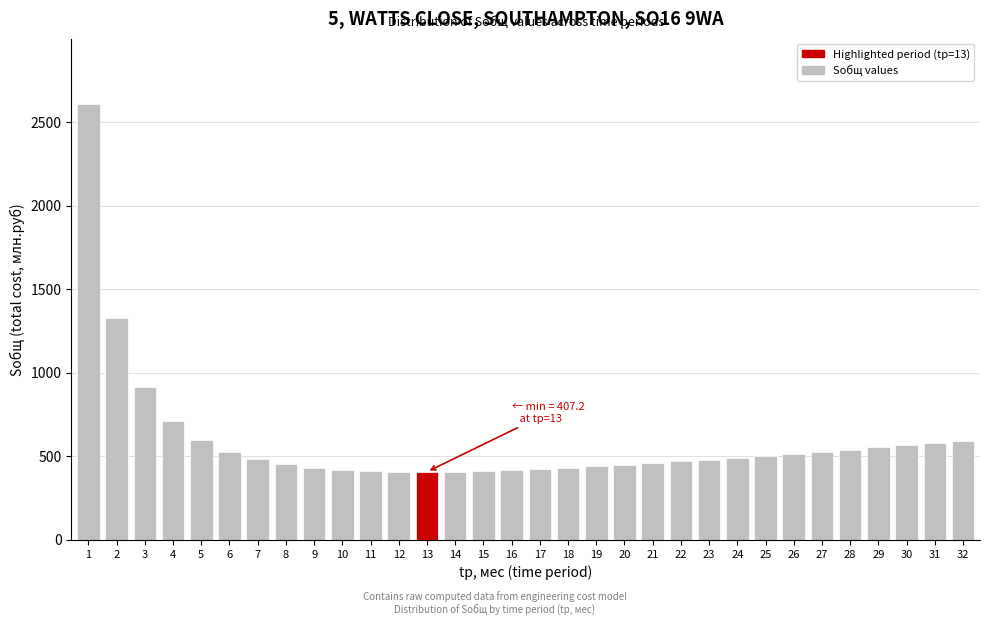

What is the sum of the values at 16 and 4?

1129.8